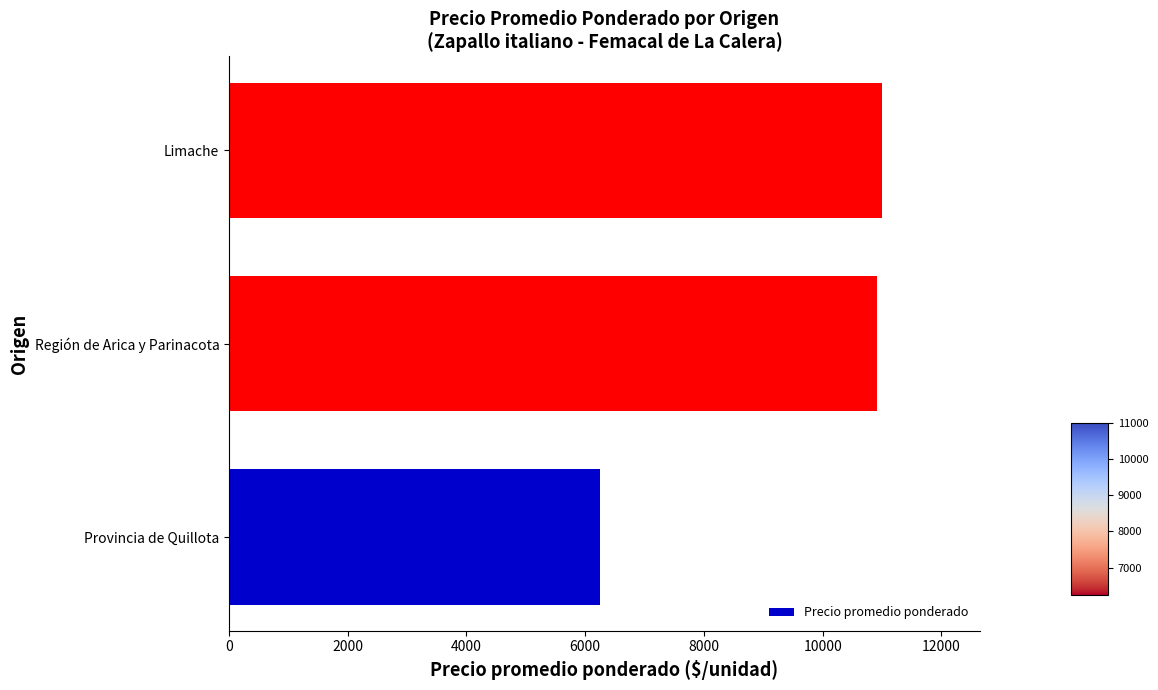

What is the sum of all values?

28159